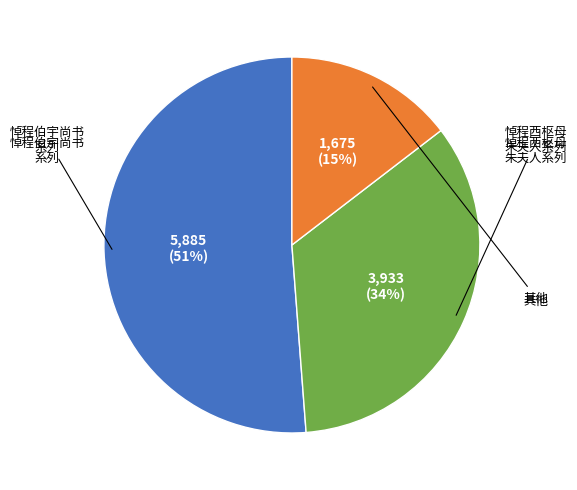

Is there a majority slice in this chart?

Yes